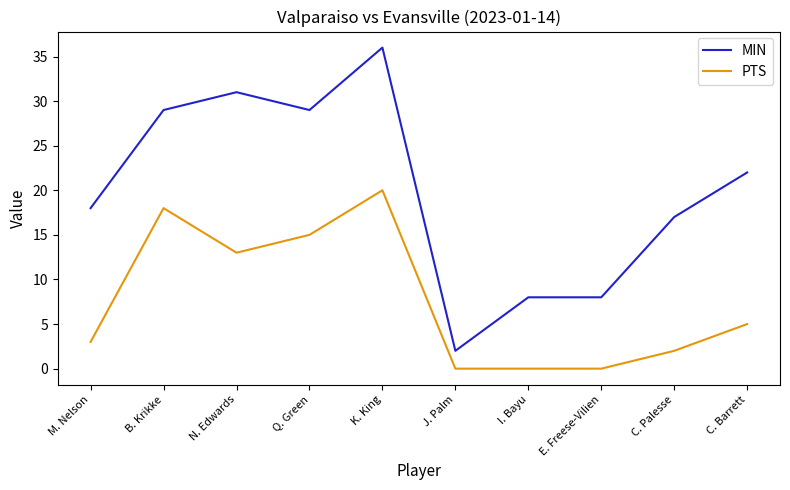

Rank the series by their maximum value, from highest to lowest.

MIN, PTS